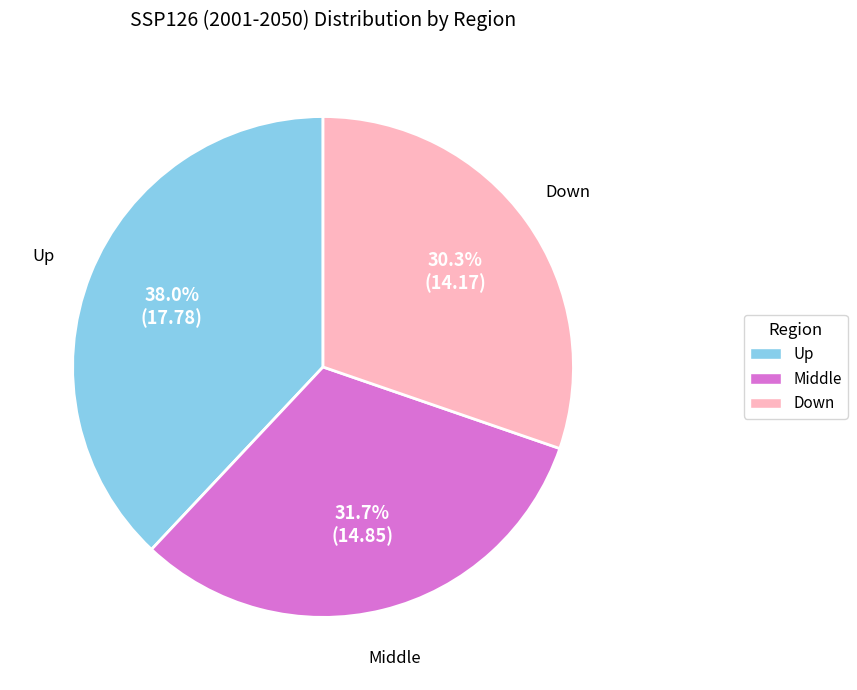

What percentage is the Down slice, to the nearest percent?

30%